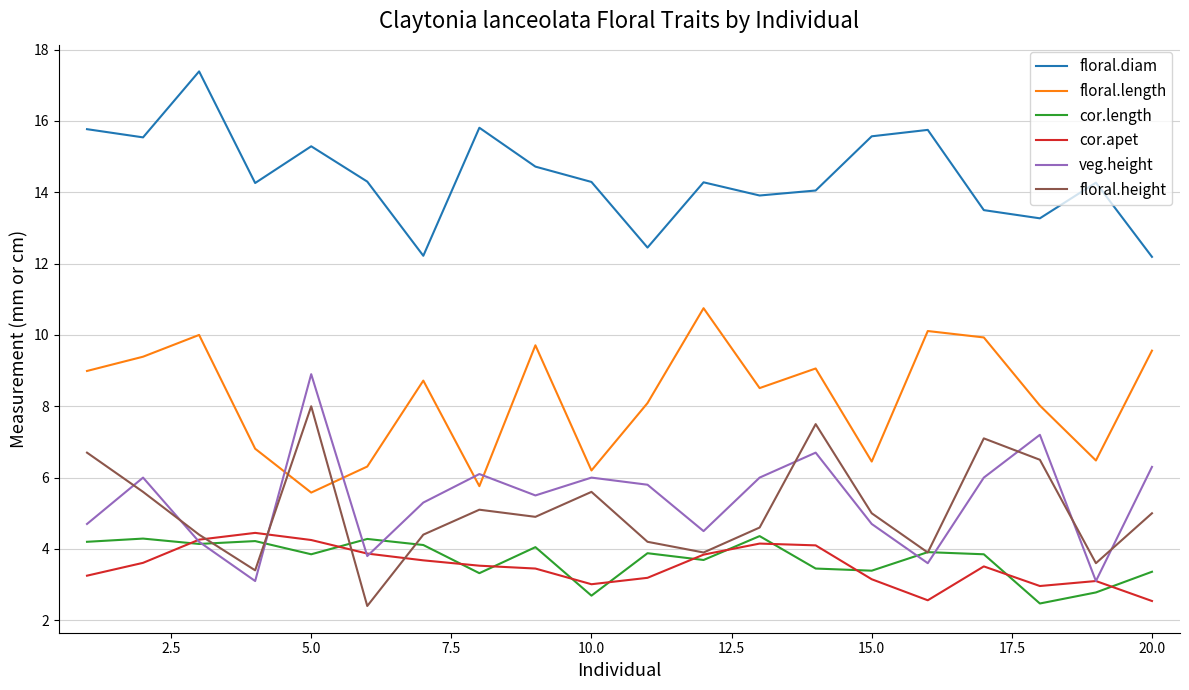

Is this an area chart (filled region under the line)?

No